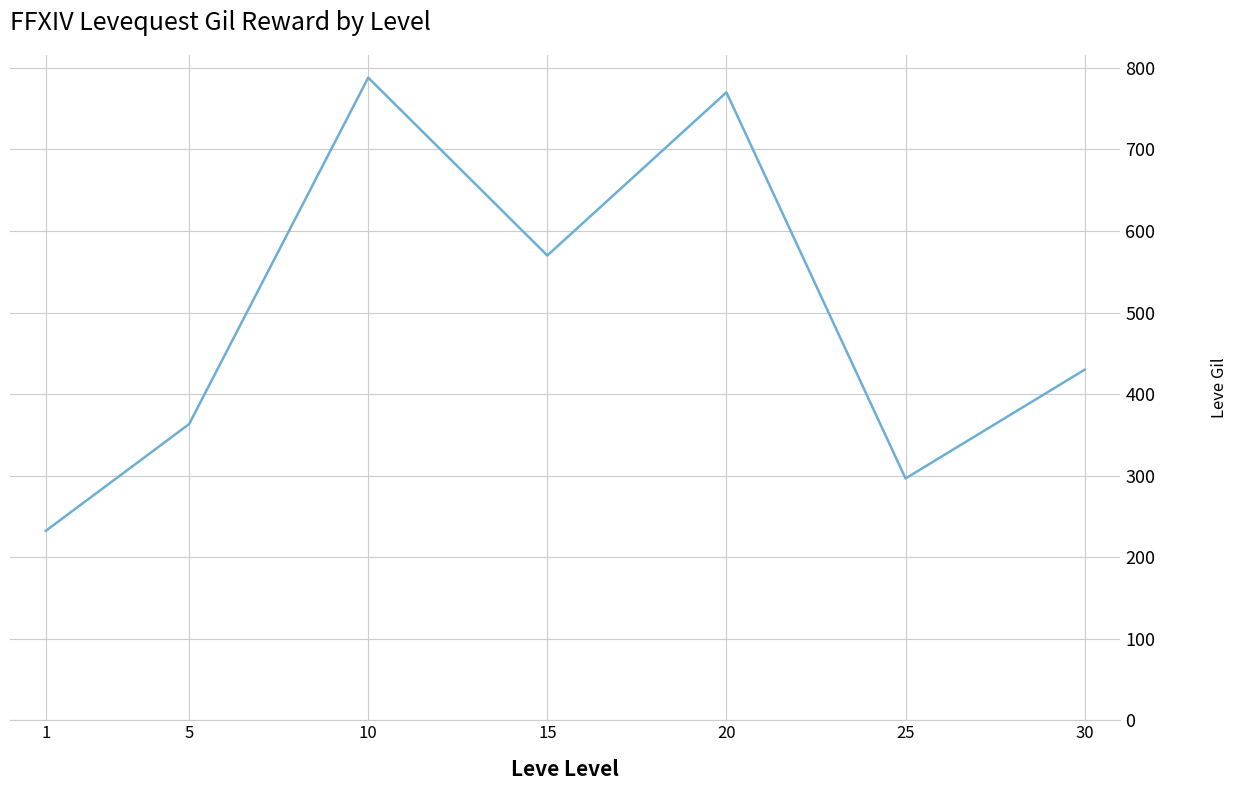

Rank the categories by value from highest to lowest.

10, 20, 15, 30, 5, 25, 1